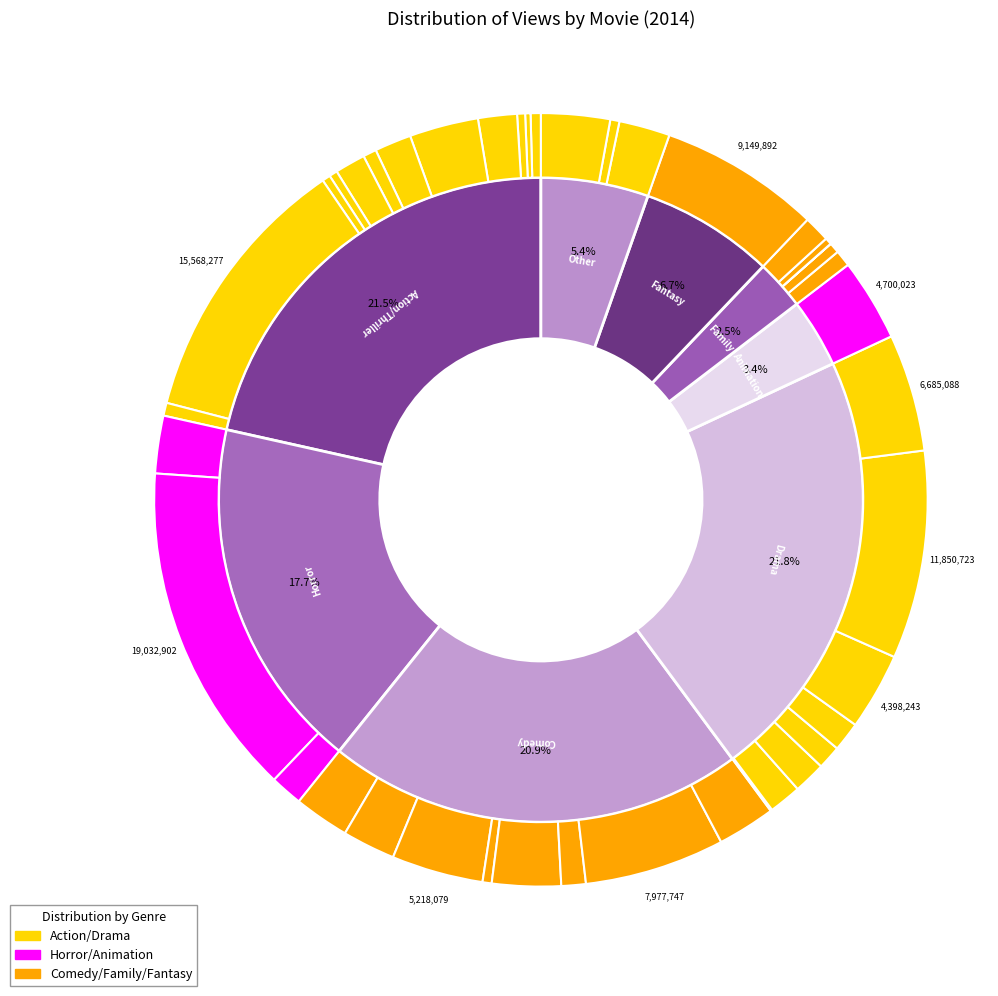

Is there a majority slice in this chart?

No